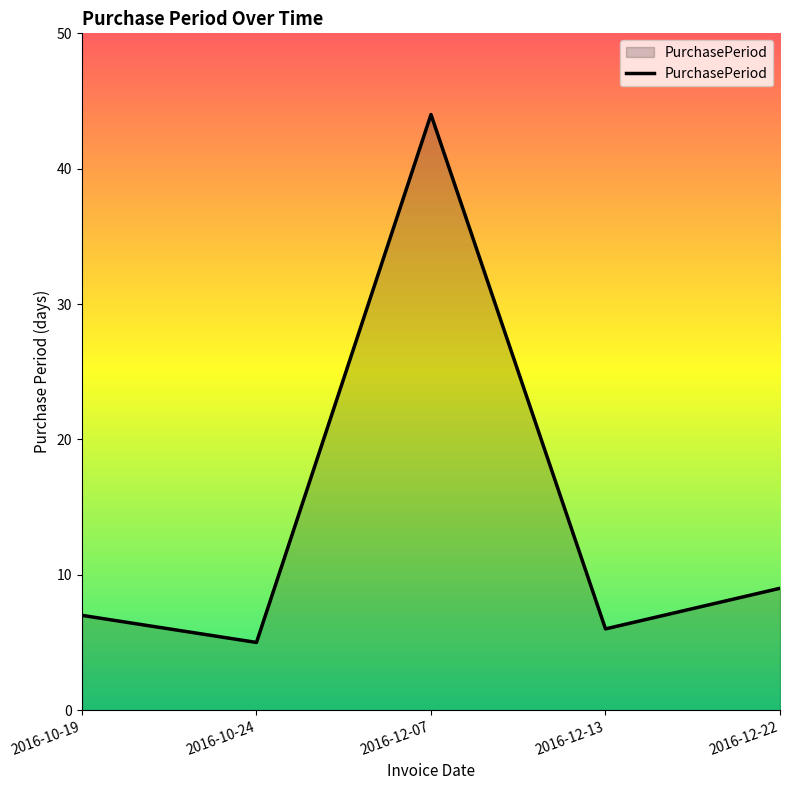

True or false: there are more than 1 points higher than both neighbors.

False